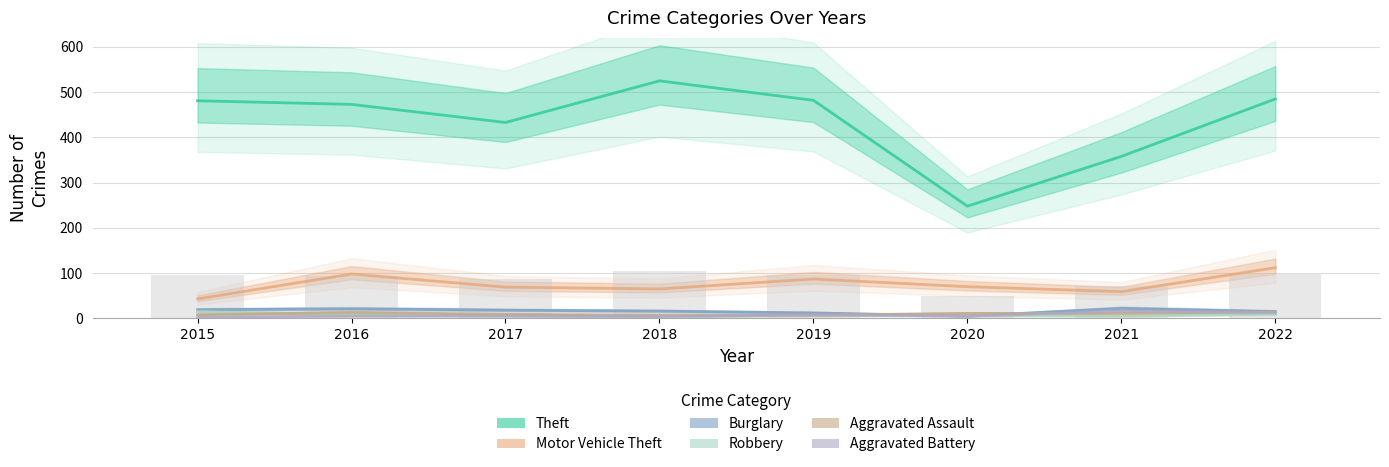

Reading left to right, list all the values displayed in this chart.

Theft: 2015=481	2016=473	2017=433	2018=525	2019=482	2020=248	2021=358	2022=485
Motor Vehicle Theft: 2015=43	2016=98	2017=69	2018=65	2019=87	2020=70	2021=59	2022=112
Burglary: 2015=19	2016=21	2017=18	2018=16	2019=12	2020=5	2021=22	2022=15
Robbery: 2015=15	2016=8	2017=6	2018=3	2019=6	2020=6	2021=5	2022=9
Aggravated Assault: 2015=8	2016=13	2017=9	2018=7	2019=7	2020=11	2021=11	2022=14
Aggravated Battery: 2015=3	2016=5	2017=5	2018=4	2019=8	2020=5	2021=16	2022=13